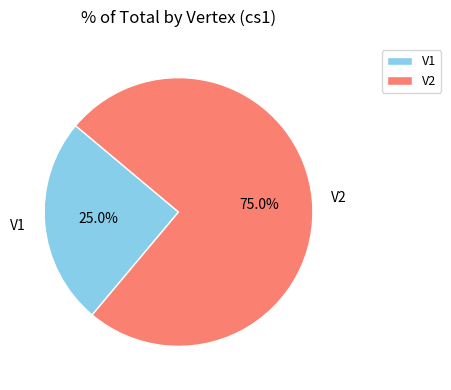

Which slice is the smallest?

V1